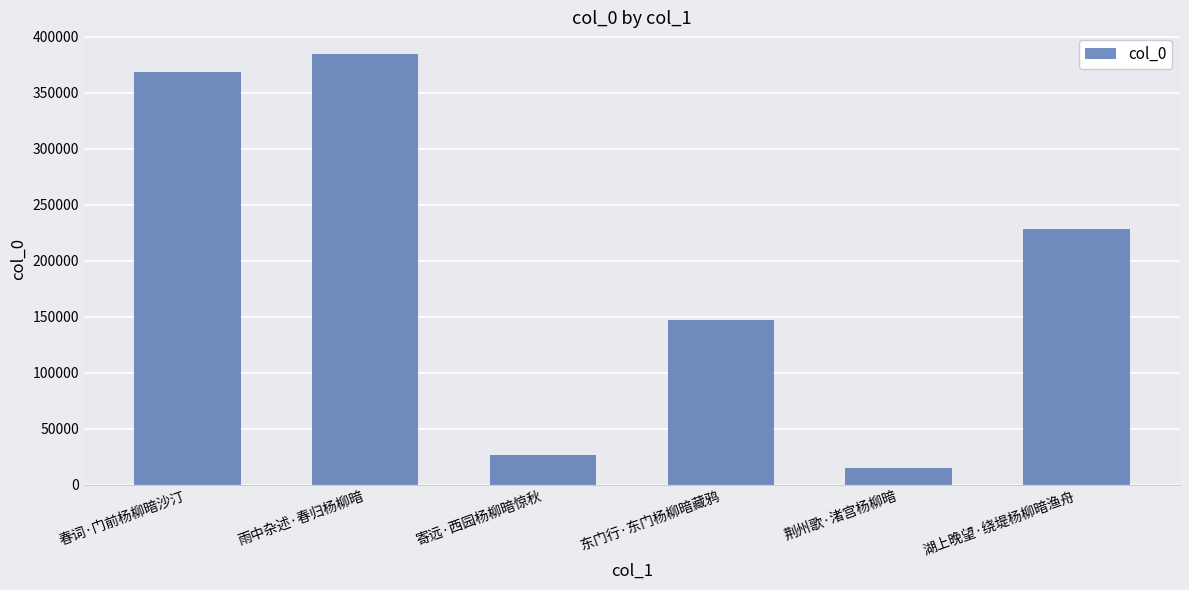

What is the change in value from 寄远·西园杨柳暗惊秋 to 湖上晚望·绕堤杨柳暗渔舟?

+201617